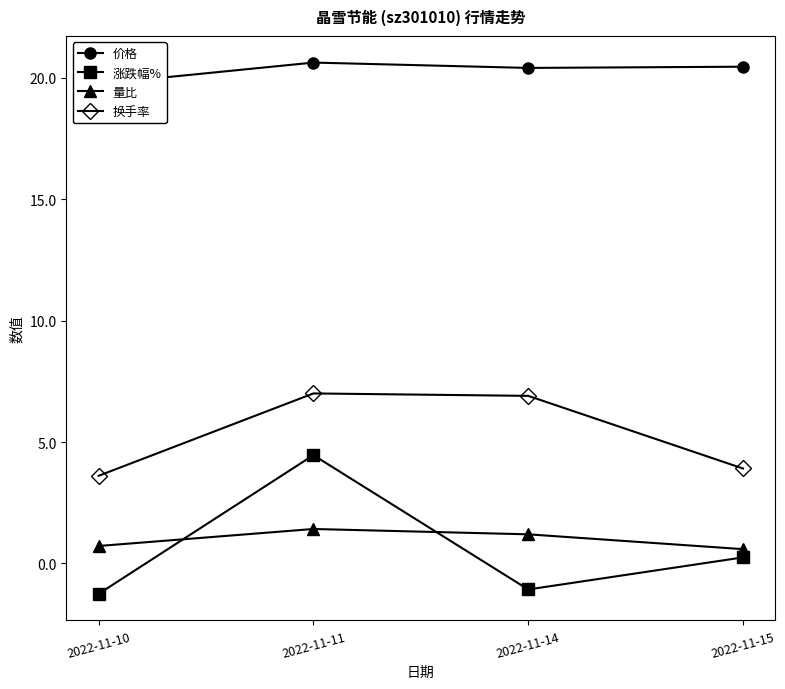

In 量比, how many points are higher than both neighbors (excluding endpoints)?

1